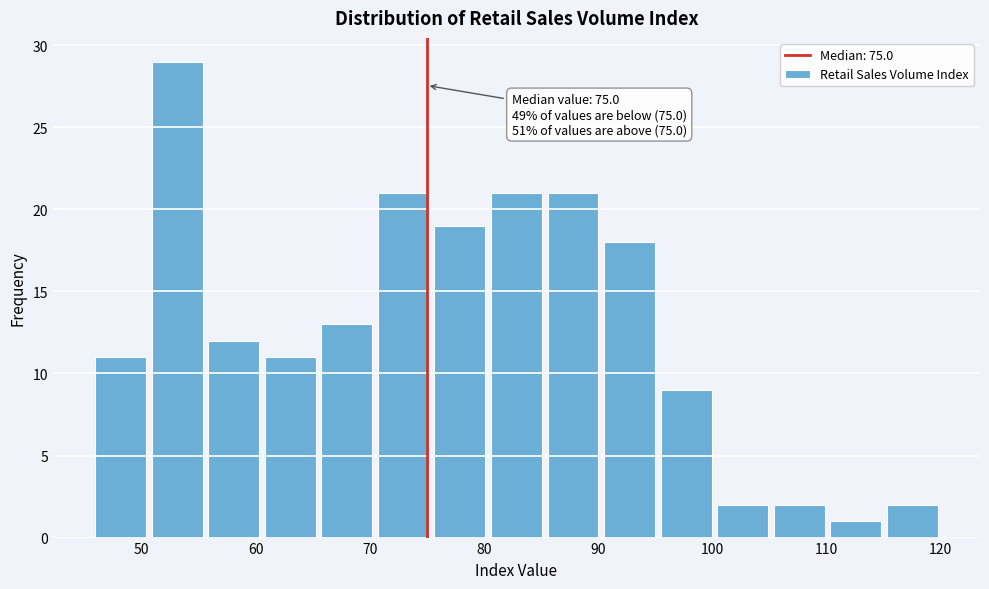

Which range on the x-axis has the tallest bar?

51 to 56